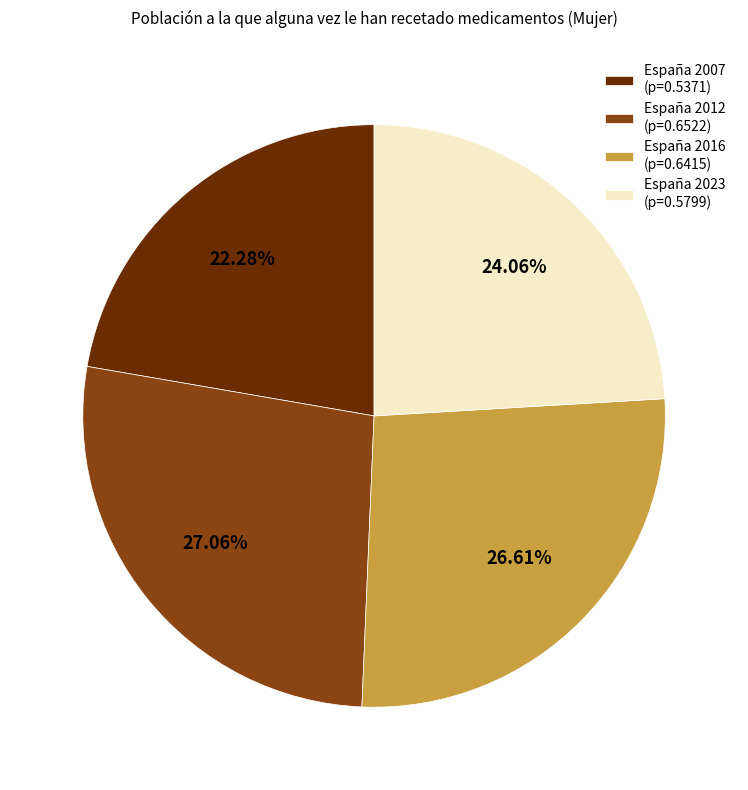

Between España 2016 and España 2007, which is larger?

España 2016